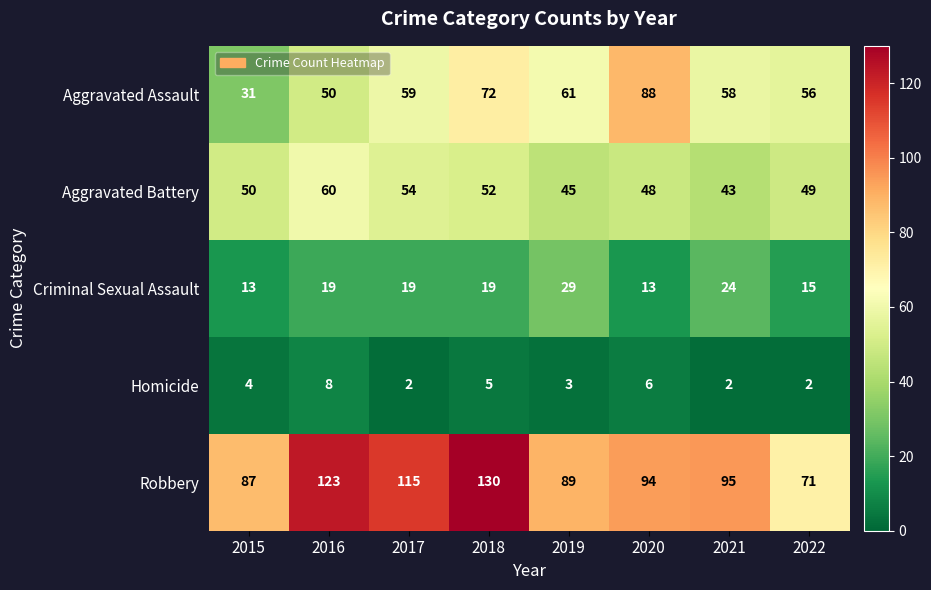

Which series has the largest range (max minus min)?

Robbery